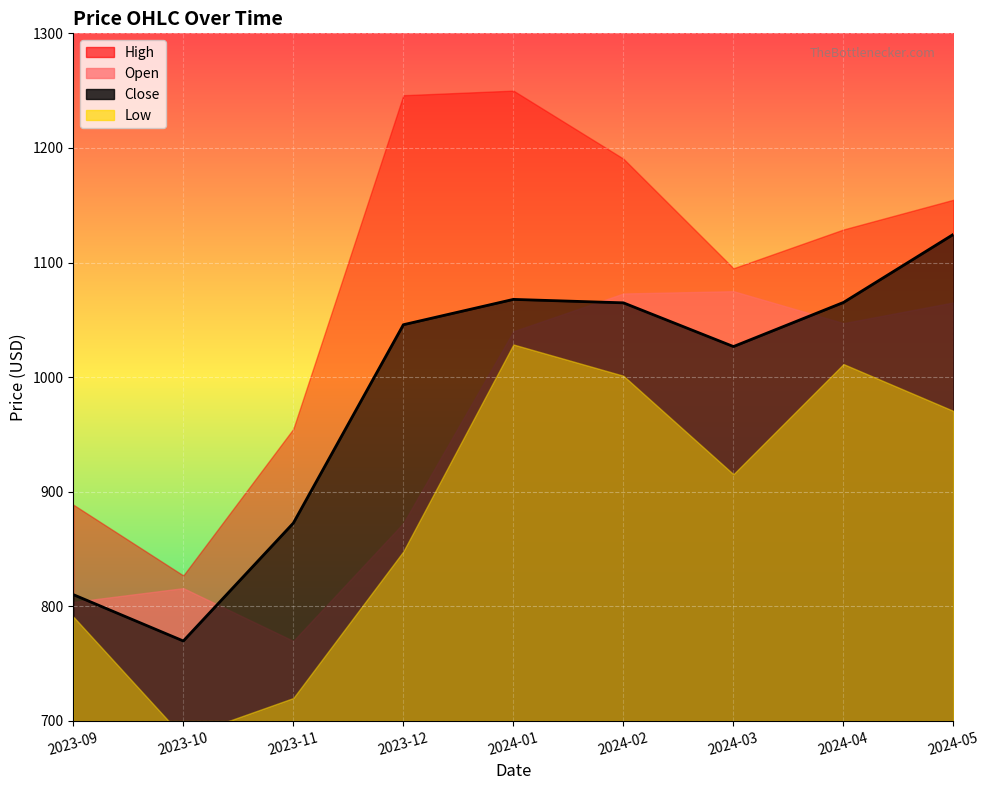

At which category is the sum across all series the highest?

2024-01